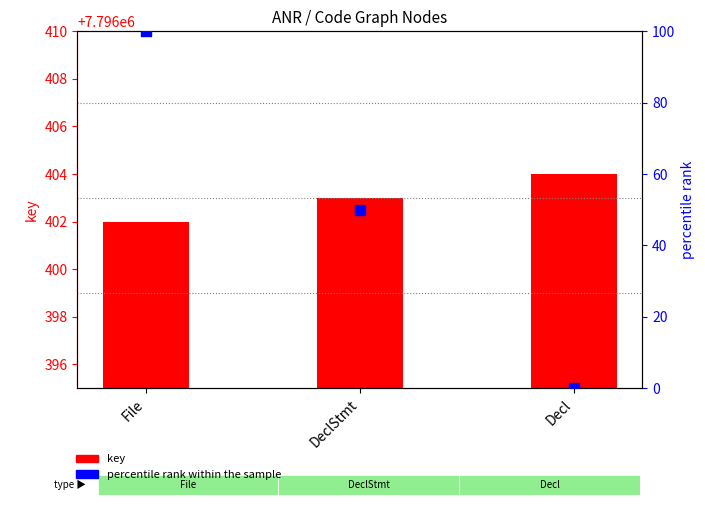

At how many categories does at least one series exceed 7788747?

3